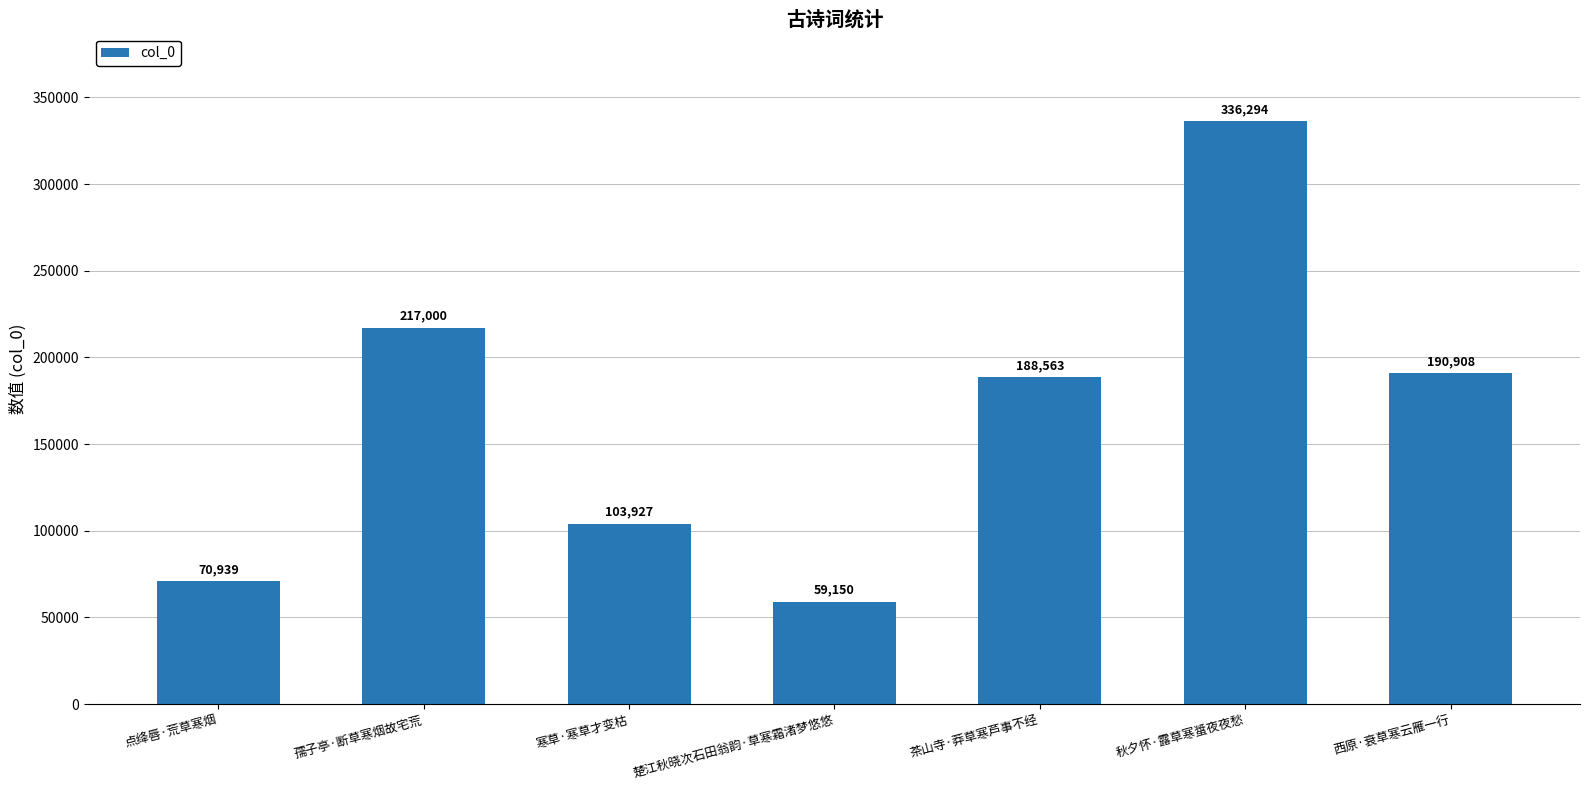

What is the sum of all values?

1166781